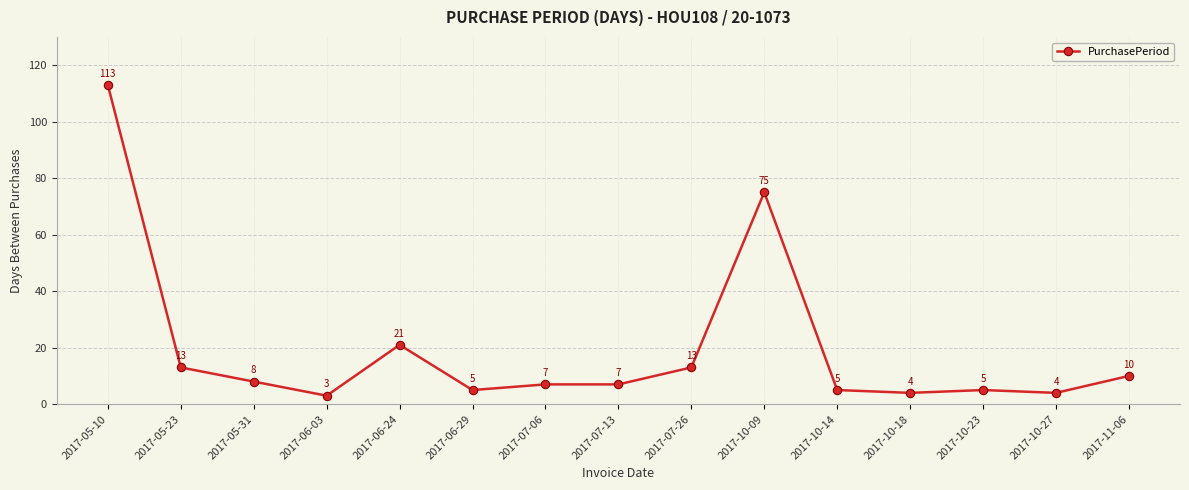

Does the chart display data point markers on the line(s)?

Yes